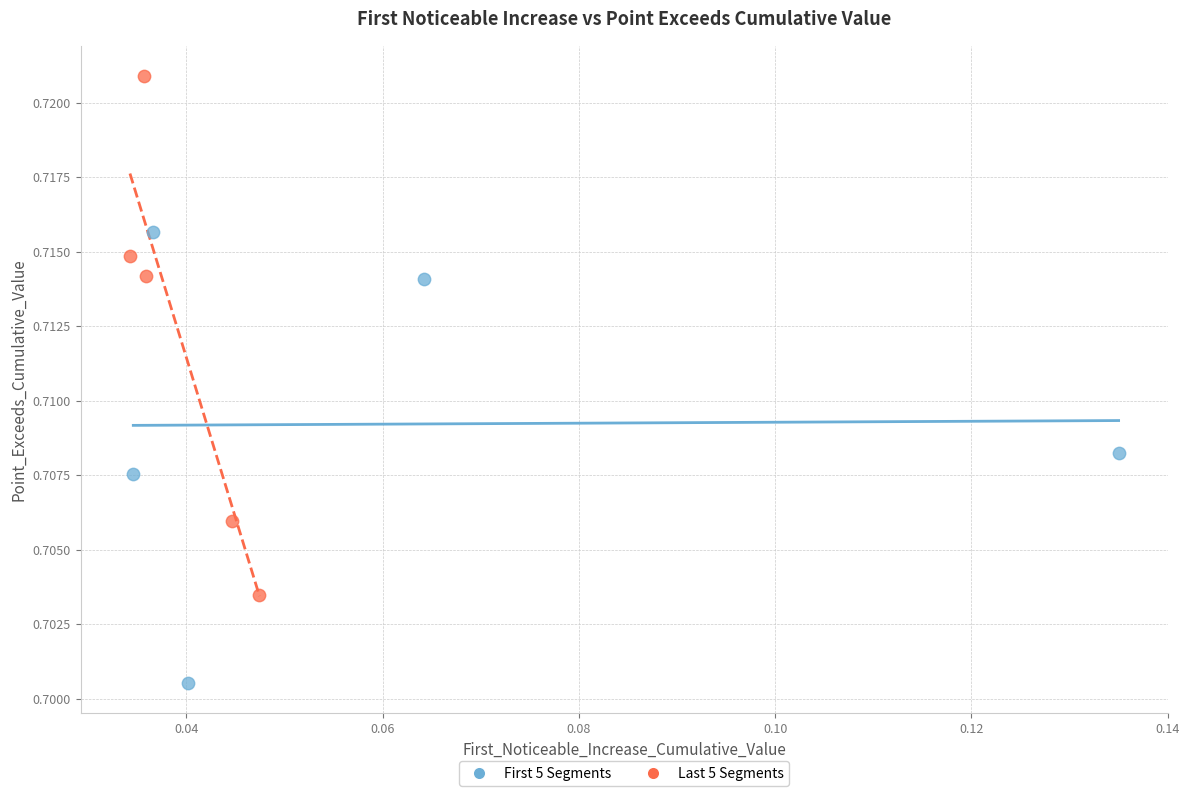

Which series reaches the minimum Y coordinate?

First 5 Segments